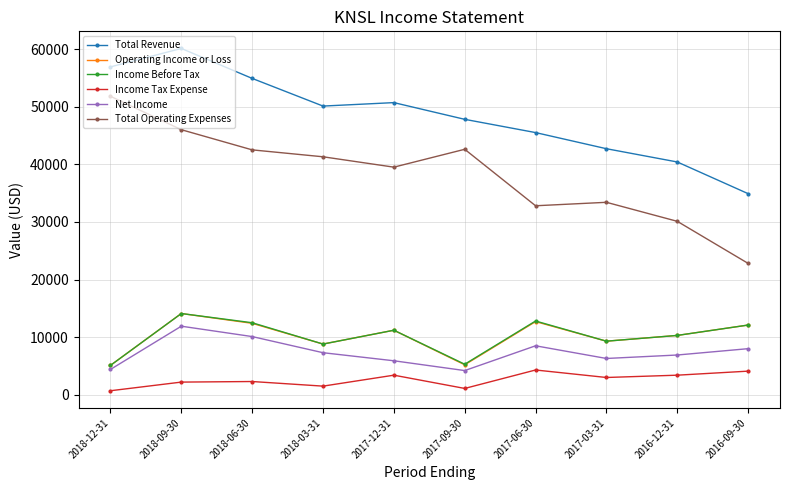

True or false: Total Revenue has a value of 40400 at 2016-12-31.

True